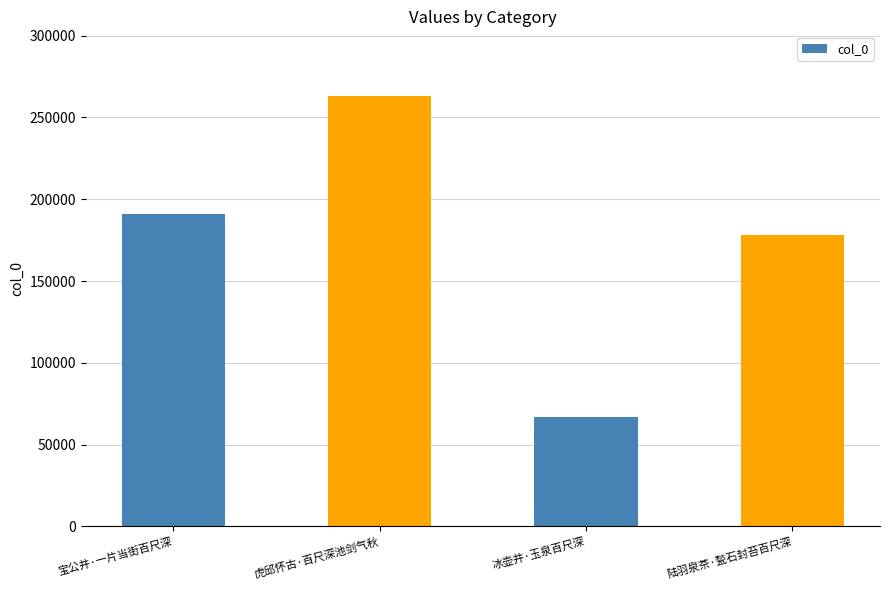

What is the difference between the values at 冰壶井·玉泉百尺深 and 虎邱怀古·百尺深池剑气秋?

196425